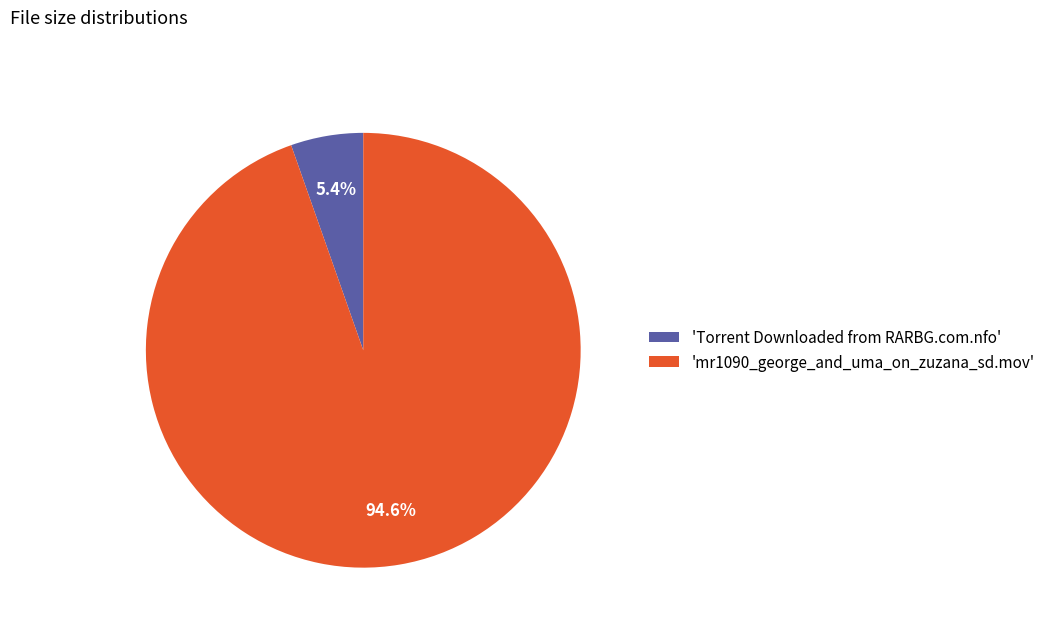

Which has a higher value, 'mr1090_george_and_uma_on_zuzana_sd.mov' or 'Torrent Downloaded from RARBG.com.nfo'?

'mr1090_george_and_uma_on_zuzana_sd.mov'